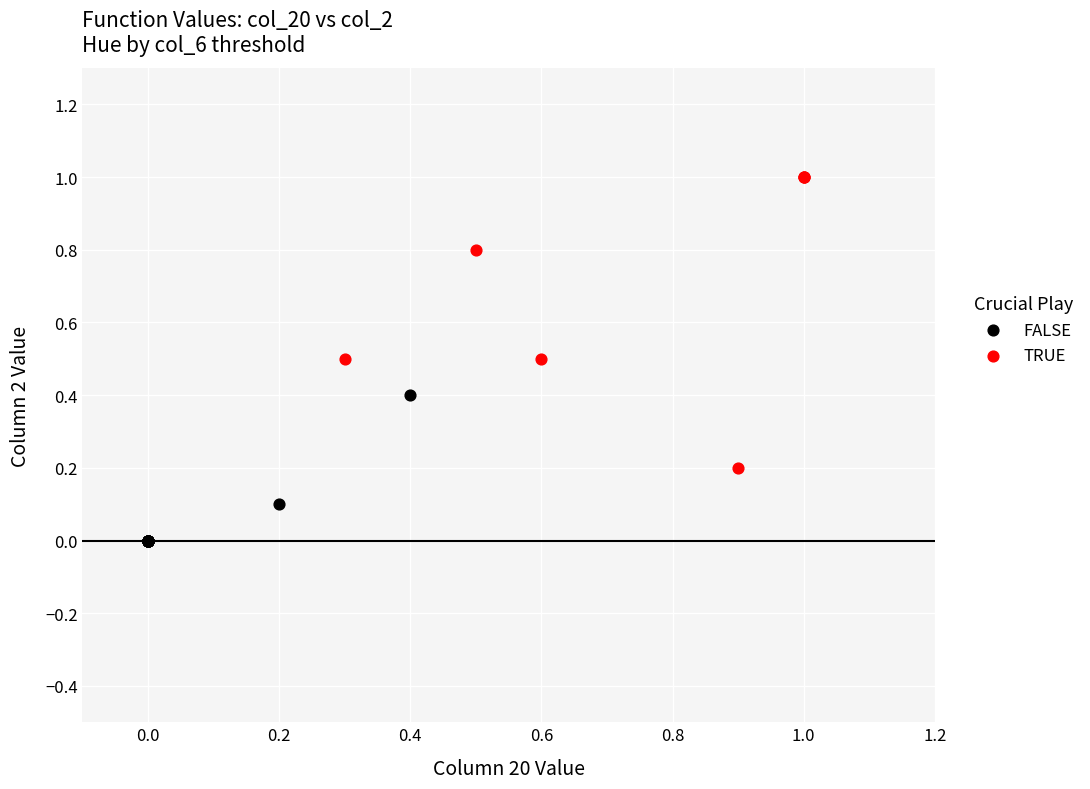

What are all the series names shown in the legend?

FALSE, TRUE